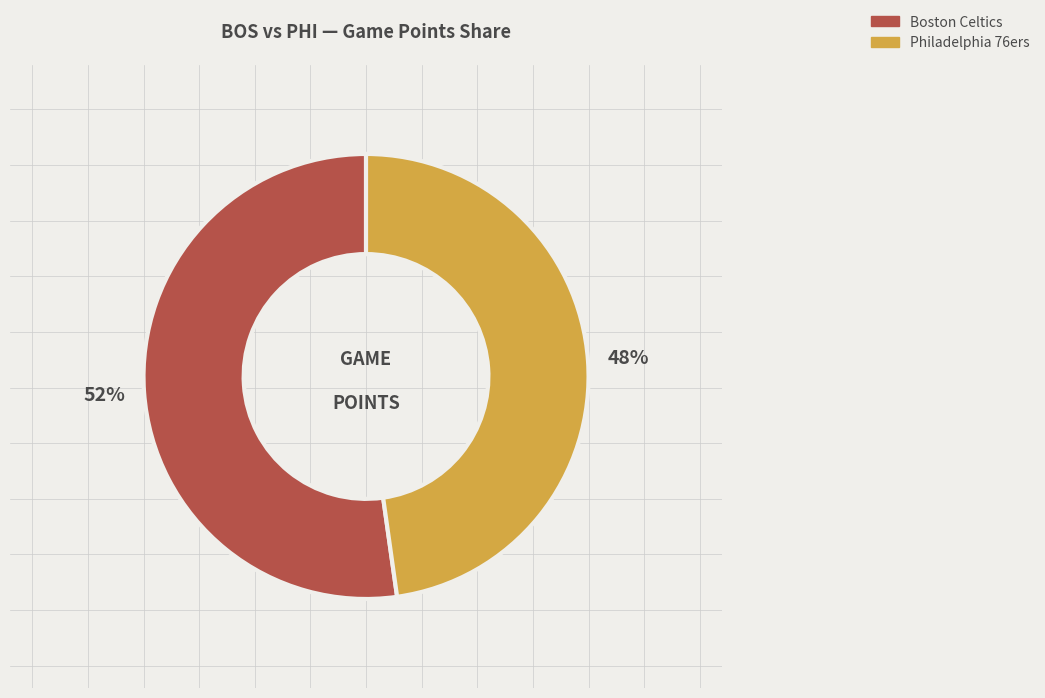

To the nearest percent, what is the average slice percentage?

50%